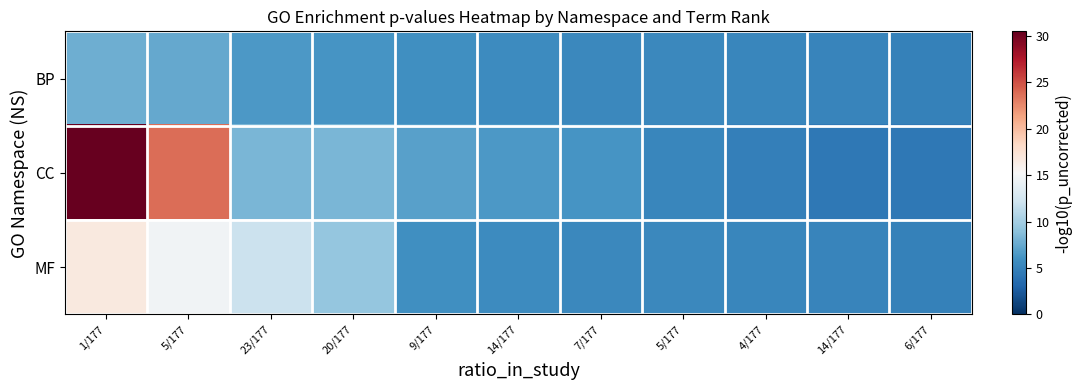

Reading left to right, list all the values displayed in this chart.

BP: 1/177=7.9	5/177=7.5	23/177=6.5	20/177=6.2	9/177=5.9	14/177=5.6	7/177=5.4	5/177=5.4	4/177=5.3	14/177=5.1	6/177=5.0
CC: 1/177=30.5	5/177=23.7	23/177=8.3	20/177=8.2	9/177=7.0	14/177=6.5	7/177=6.2	5/177=5.3	4/177=4.9	14/177=4.4	6/177=4.3
MF: 1/177=16.7	5/177=14.7	23/177=12.0	20/177=9.4	9/177=5.9	14/177=5.6	7/177=5.4	5/177=5.4	4/177=5.3	14/177=5.1	6/177=5.0